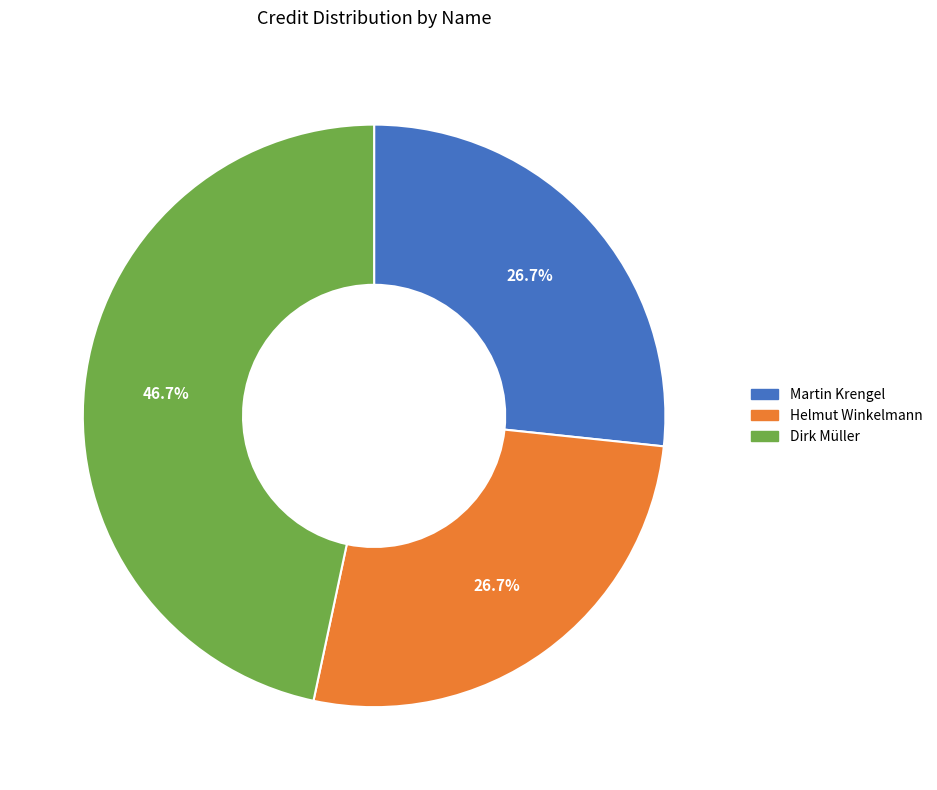

Is there any slice that represents more than half of the pie?

No